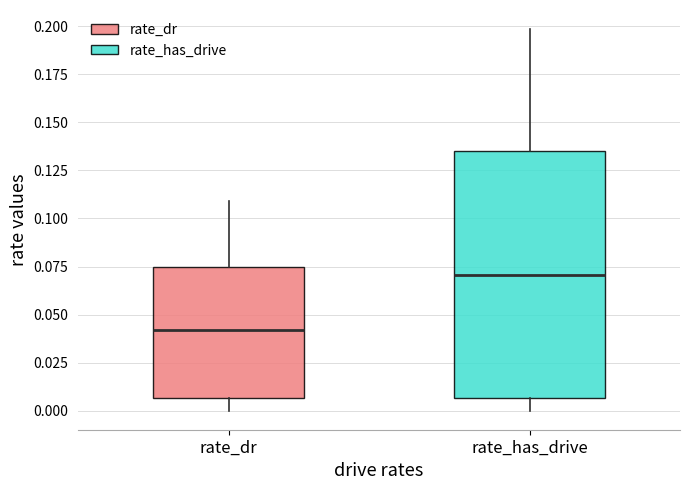

Which box's median line is the lowest?

rate_dr